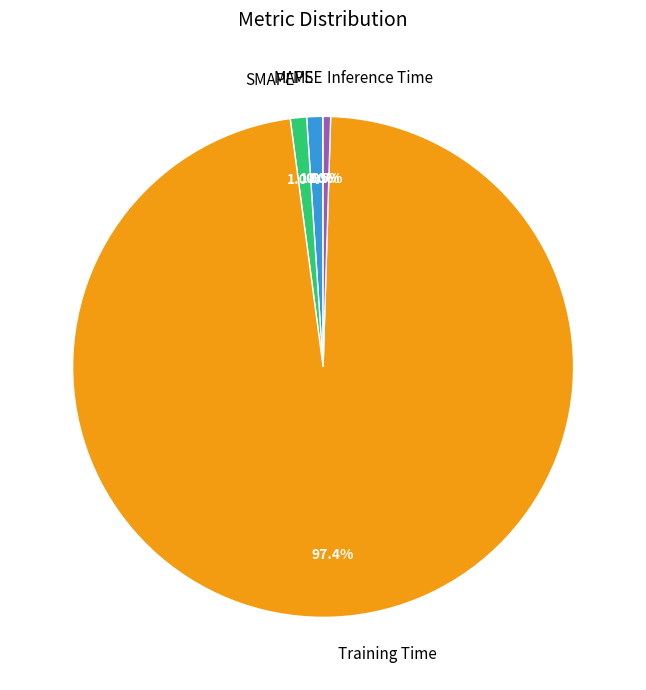

Which slice is the largest?

Training Time